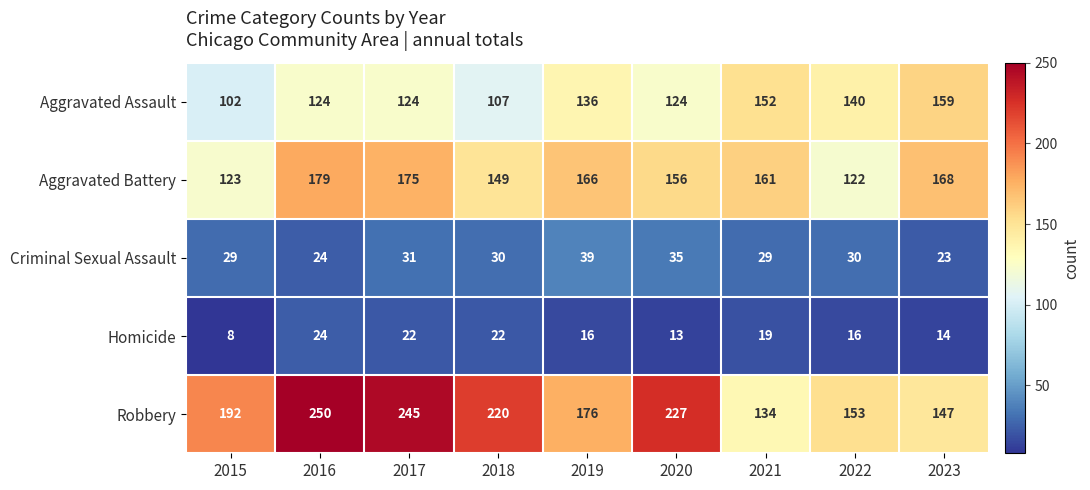

The value of Aggravated Assault at 2016 is 63. True or false?

False